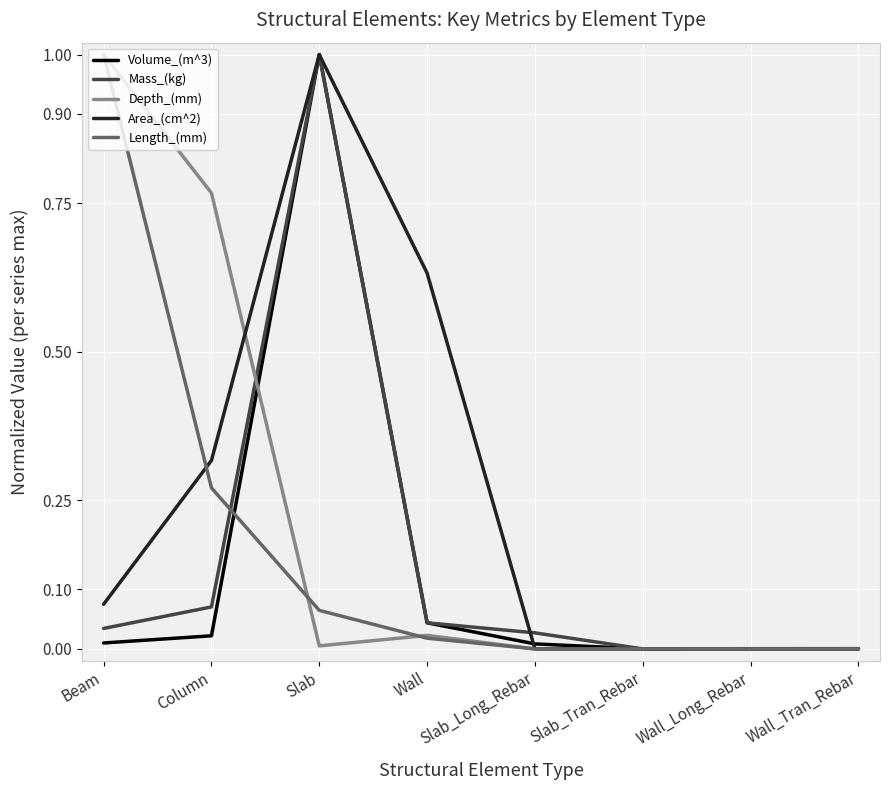

What is the highest value of the Depth_(mm) series?

1.0